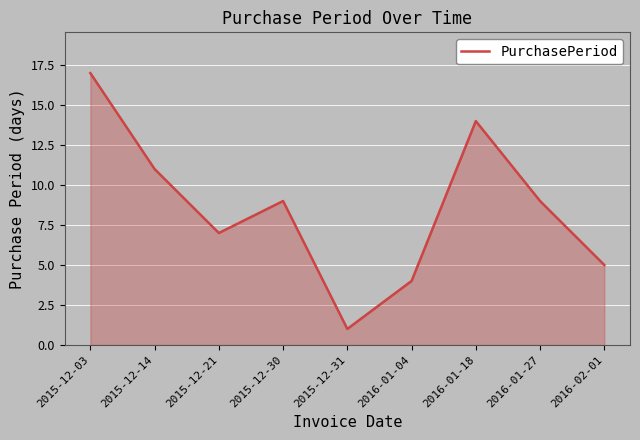

What is the difference between the maximum and minimum values?

16